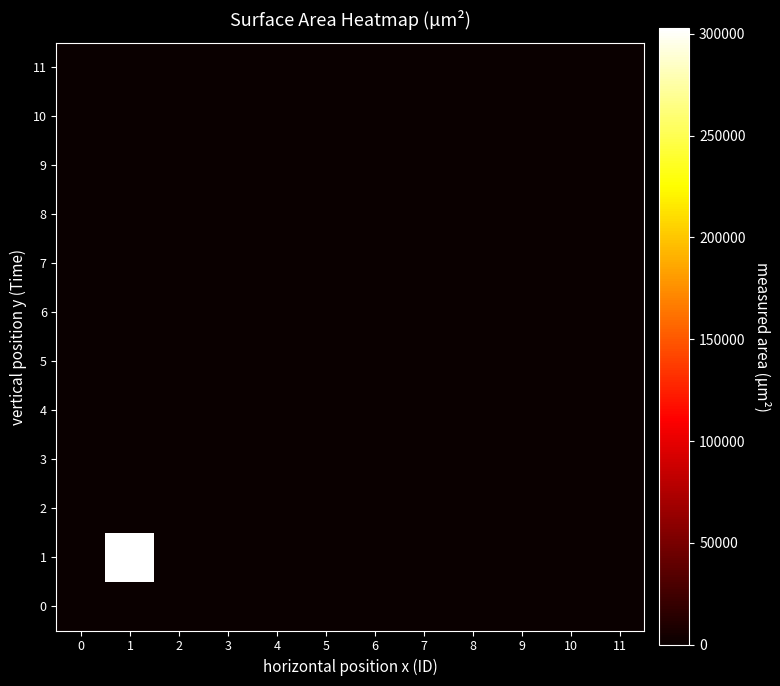

Reading left to right, list all the values displayed in this chart.

0: 0=0.0	1=0.0	2=0.0	3=0.0	4=0.0	5=0.0	6=0.0	7=0.0	8=0.0	9=0.0	10=0.0	11=0.0
1: 0=0.0	1=302590.0	2=0.1	3=0.0	4=0.2	5=0.1	6=1.0	7=0.0	8=0.0	9=0.0	10=0.0	11=0.0
2: 0=0.0	1=0.4	2=0.2	3=23.8	4=7.8	5=636.1	6=44.8	7=0.0	8=0.0	9=0.0	10=0.0	11=0.0
3: 0=0.0	1=0.5	2=2.1	3=0.0	4=16.7	5=0.1	6=0.0	7=0.0	8=0.0	9=0.0	10=0.0	11=0.0
4: 0=0.0	1=0.5	2=77.3	3=0.1	4=7.7	5=35.5	6=1.4	7=0.0	8=0.0	9=0.0	10=0.0	11=0.0
5: 0=0.0	1=0.9	2=0.2	3=0.2	4=0.8	5=0.1	6=139.0	7=0.0	8=0.0	9=0.0	10=0.0	11=0.0
6: 0=0.0	1=0.2	2=0.1	3=1.0	4=329.5	5=37.4	6=492.3	7=0.0	8=0.0	9=0.0	10=0.0	11=0.0
7: 0=0.0	1=0.0	2=0.0	3=0.0	4=0.0	5=0.0	6=0.0	7=0.0	8=0.0	9=0.0	10=0.0	11=0.0
8: 0=0.0	1=0.0	2=0.0	3=0.0	4=0.0	5=0.0	6=0.0	7=0.0	8=0.0	9=0.0	10=0.0	11=0.0
9: 0=0.0	1=0.0	2=0.0	3=0.0	4=0.0	5=0.0	6=0.0	7=0.0	8=0.0	9=0.0	10=0.0	11=0.0
10: 0=0.0	1=0.0	2=0.0	3=0.0	4=0.0	5=0.0	6=0.0	7=0.0	8=0.0	9=0.0	10=0.0	11=0.0
11: 0=0.0	1=0.0	2=0.0	3=0.0	4=0.0	5=0.0	6=0.0	7=0.0	8=0.0	9=0.0	10=0.0	11=0.0